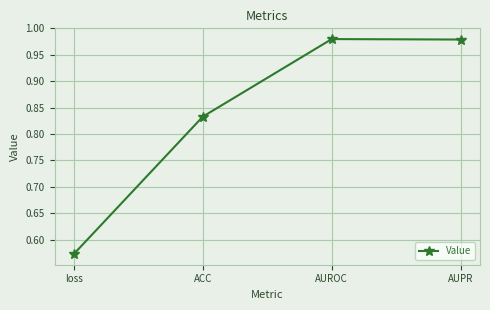

Does the chart display data point markers on the line(s)?

Yes